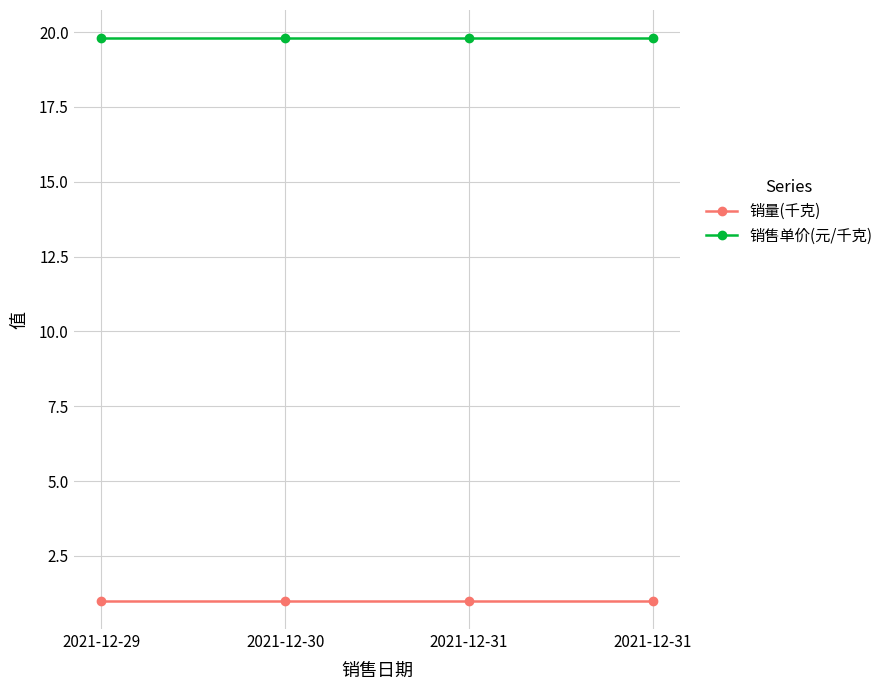

Does the chart have visible grid lines?

Yes